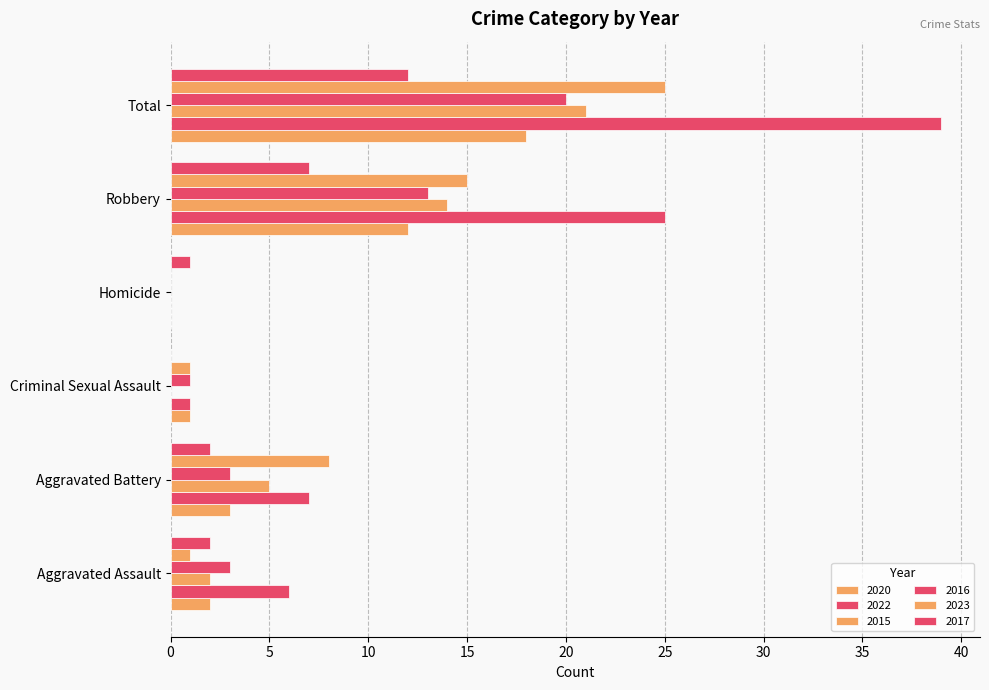

At how many categories does at least one series exceed 26?

1